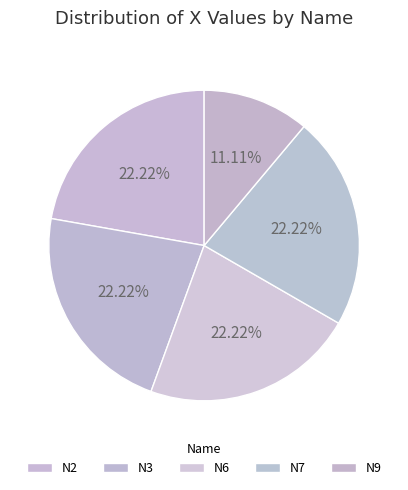

What is the total percentage of N9 and N2?

33.3%